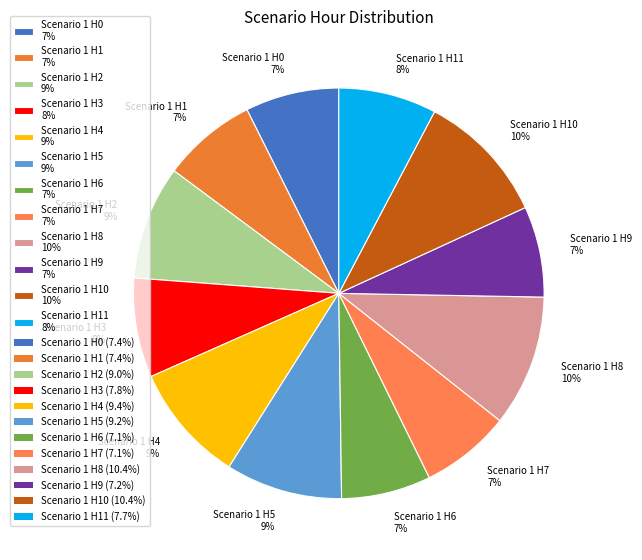

To the nearest percent, what is the difference between the Scenario 1 H6 7% and Scenario 1 H10 10% slice percentages?

3%